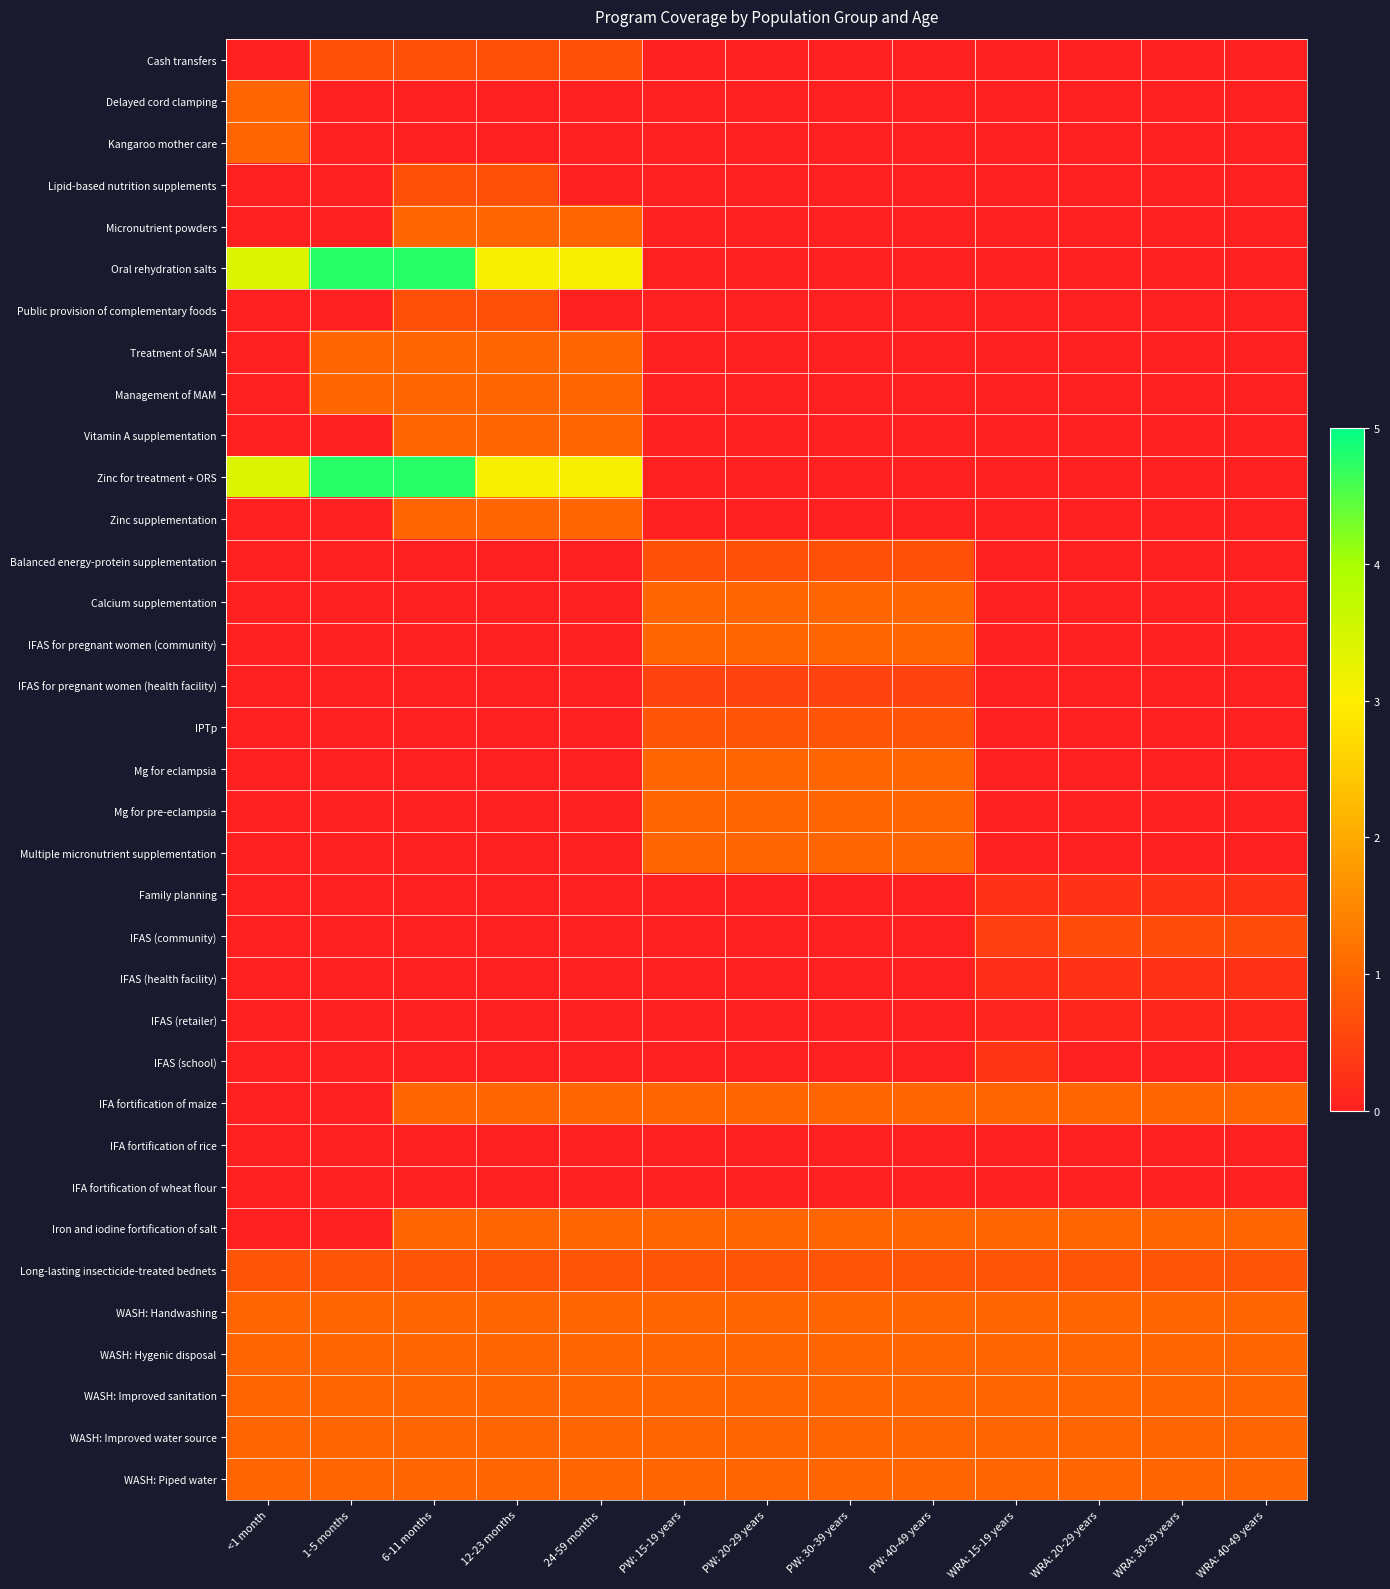

How many data points does each series have?

13